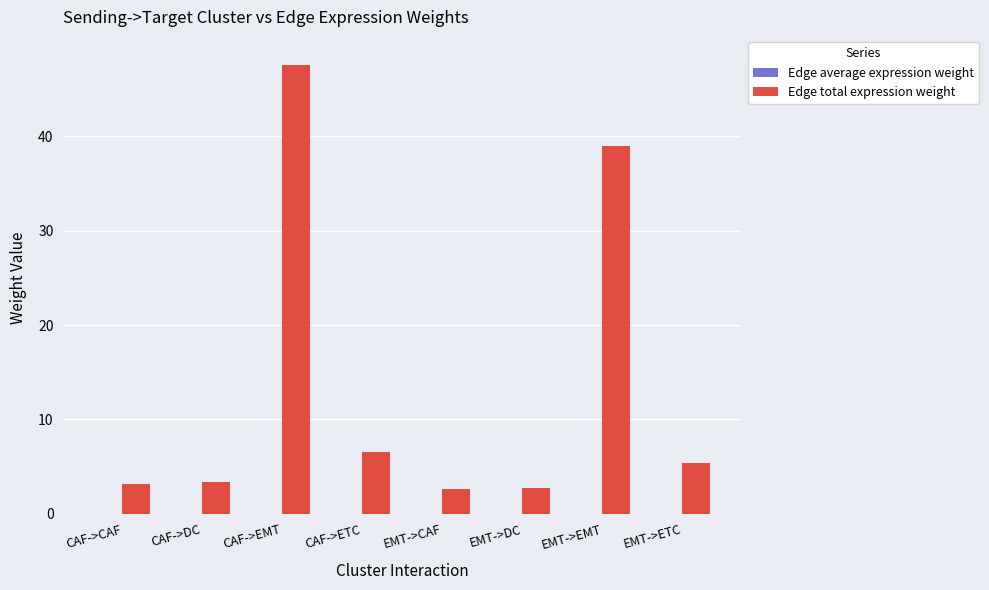

At which category is the sum across all series the highest?

CAF->EMT